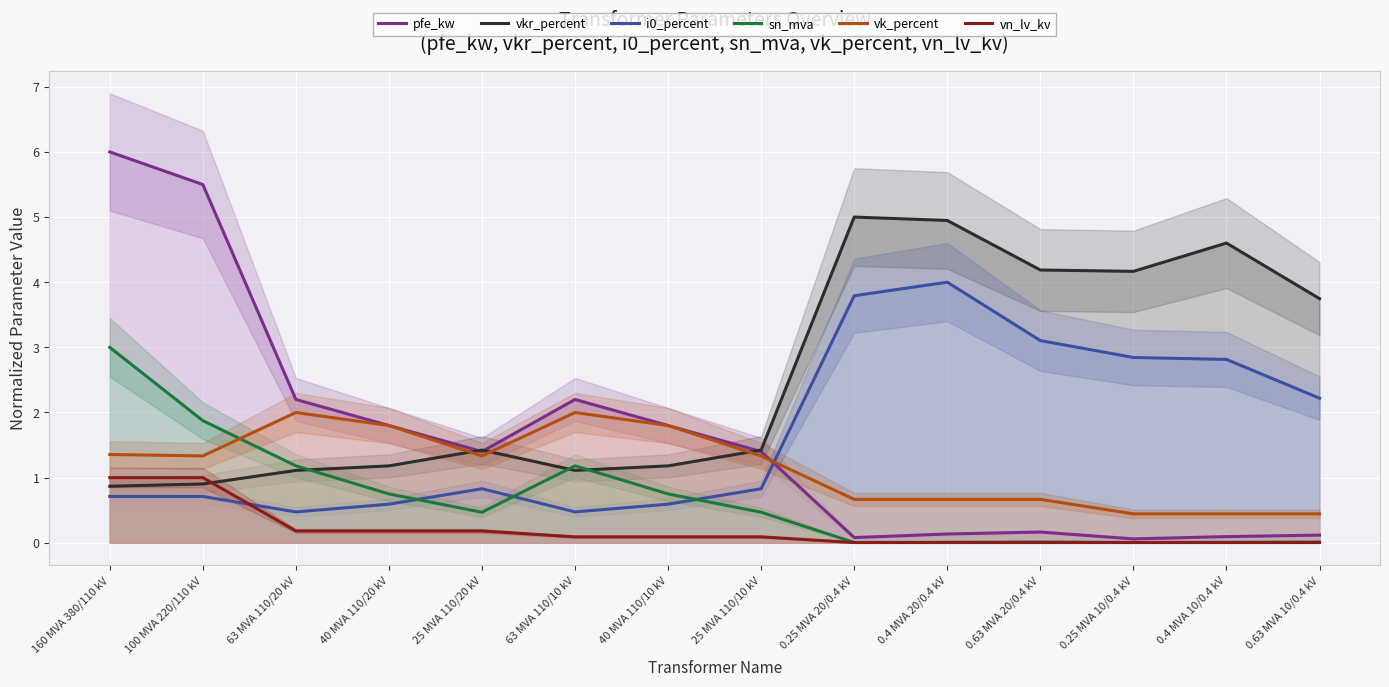

The vkr_percent series shows 1.4 at 25 MVA 110/10 kV. True or false?

True